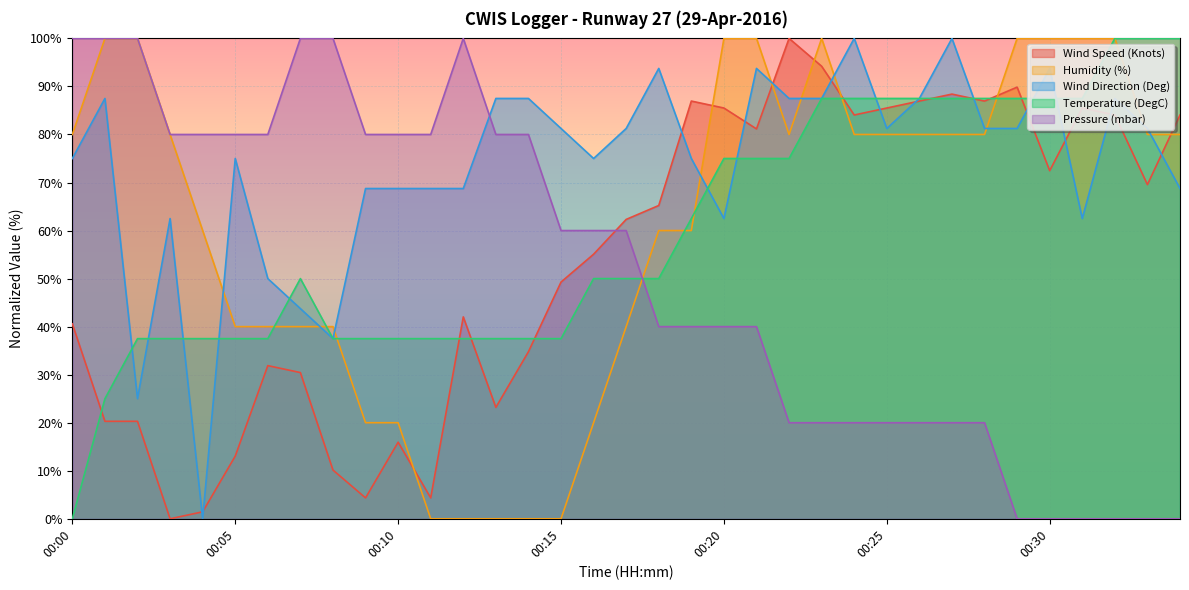

What is the value of the Wind Direction (Deg) point at the 7th from the left?

50.0